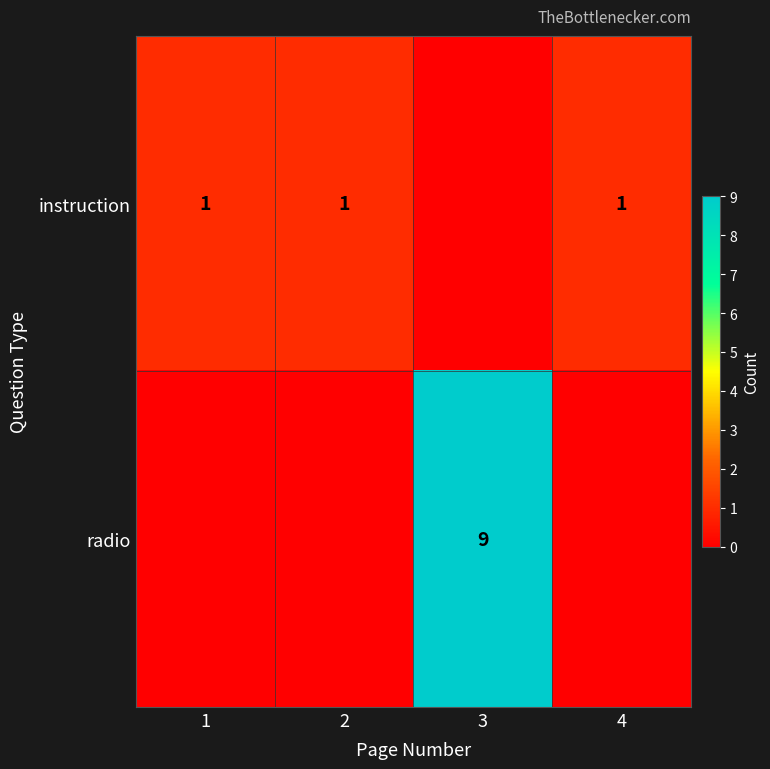

At how many categories does at least one series exceed 2?

1